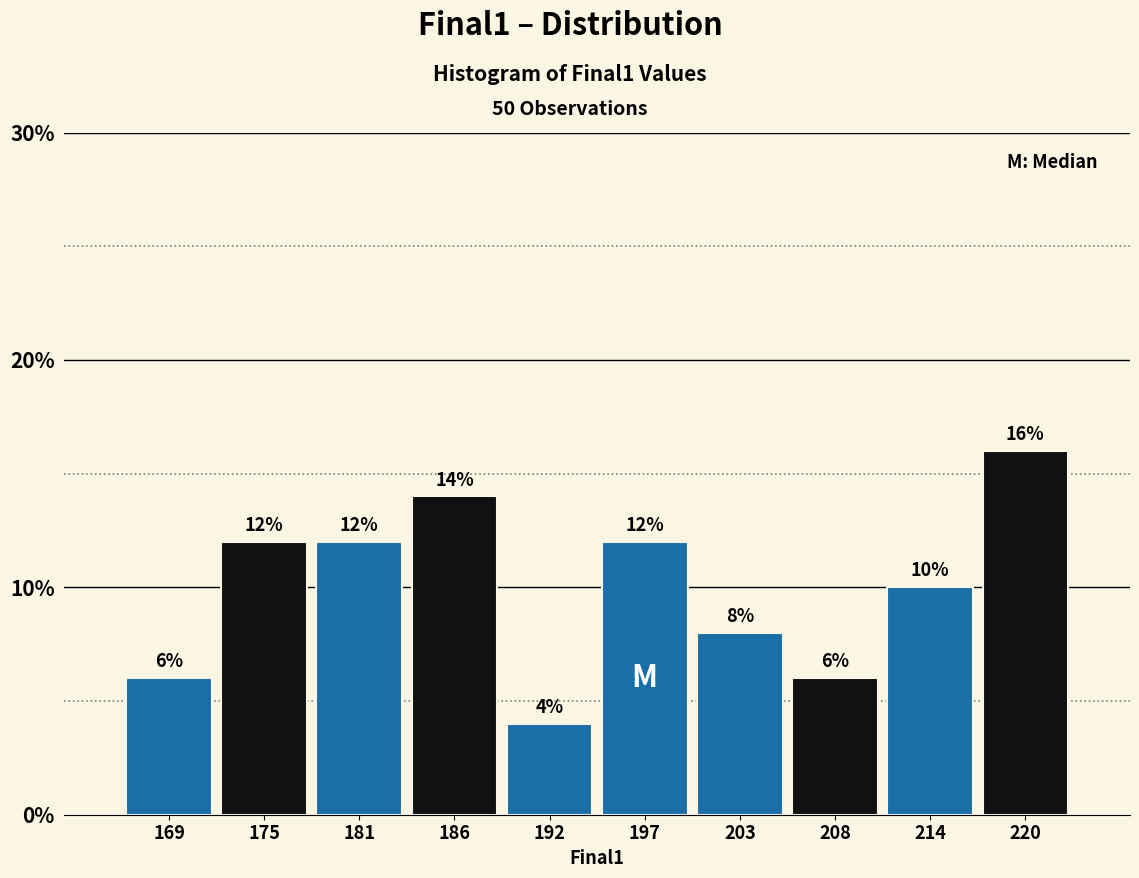

Over which range of the x-axis is the bar tallest?

217 to 222